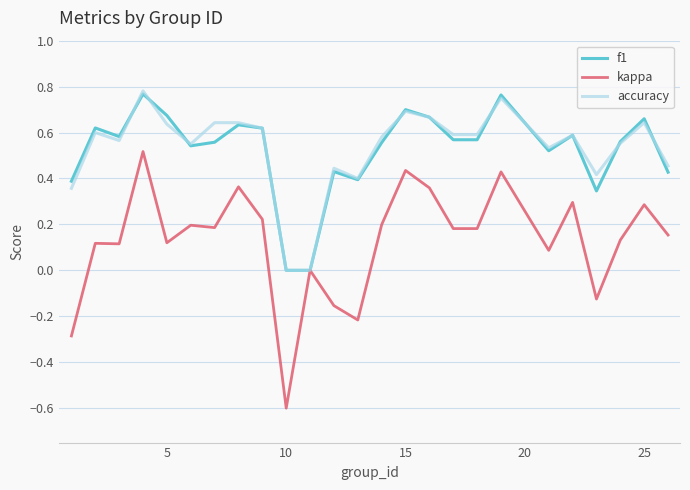

Which series has the largest range (max minus min)?

kappa